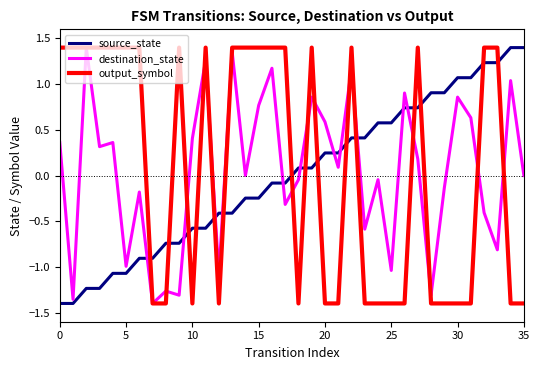

True or false: source_state and destination_state intersect in this chart.

True